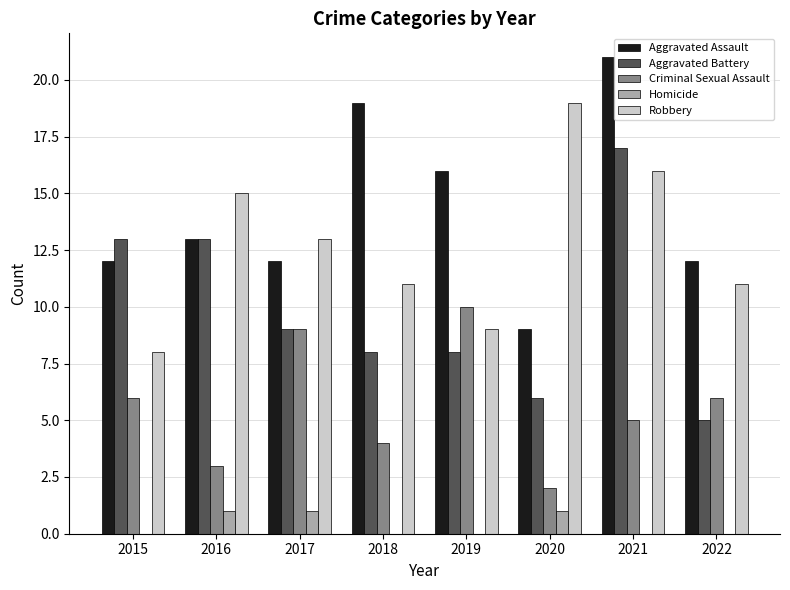

What are all the series names shown in the legend?

Aggravated Assault, Aggravated Battery, Criminal Sexual Assault, Homicide, Robbery